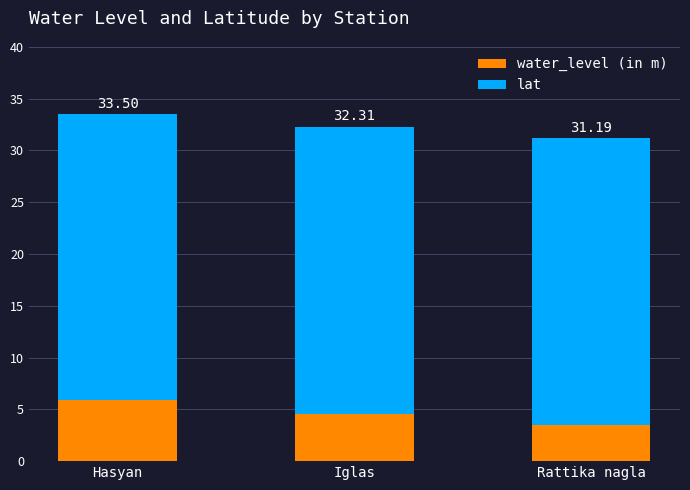

Count the lat values in the range 27 to 28.

3